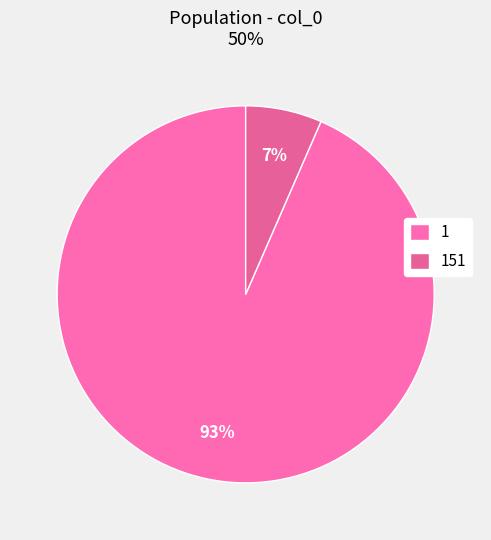

What is the largest slice in the pie chart?

1